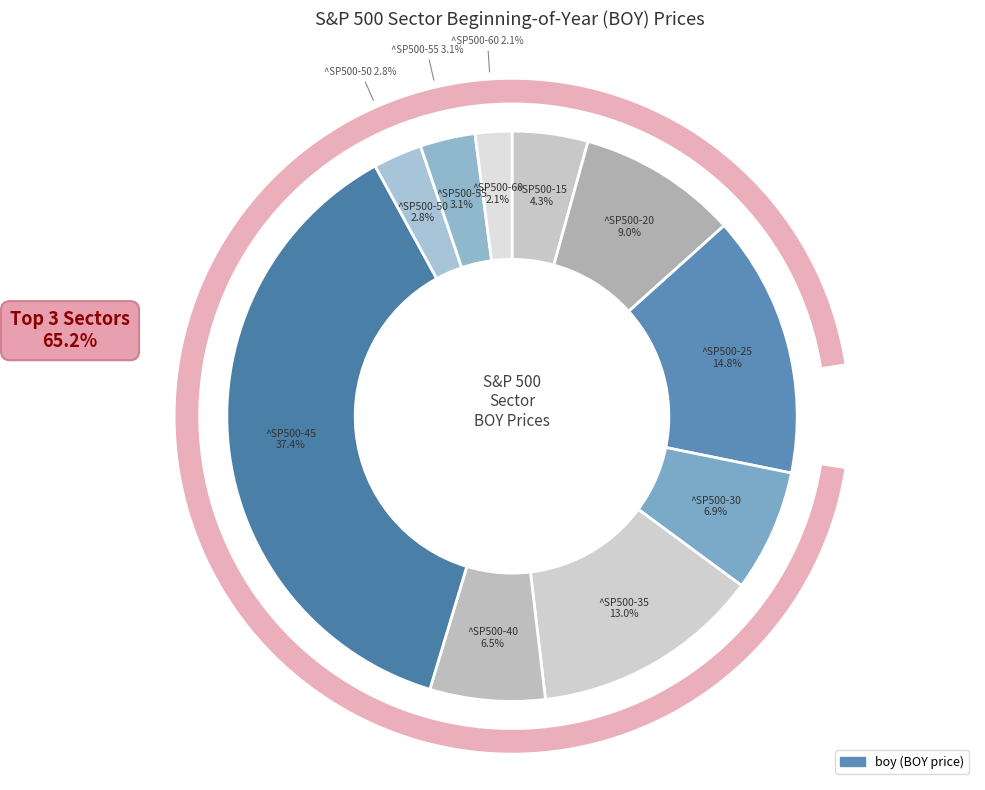

Does ^SP500-15 represent more than half of the total?

No